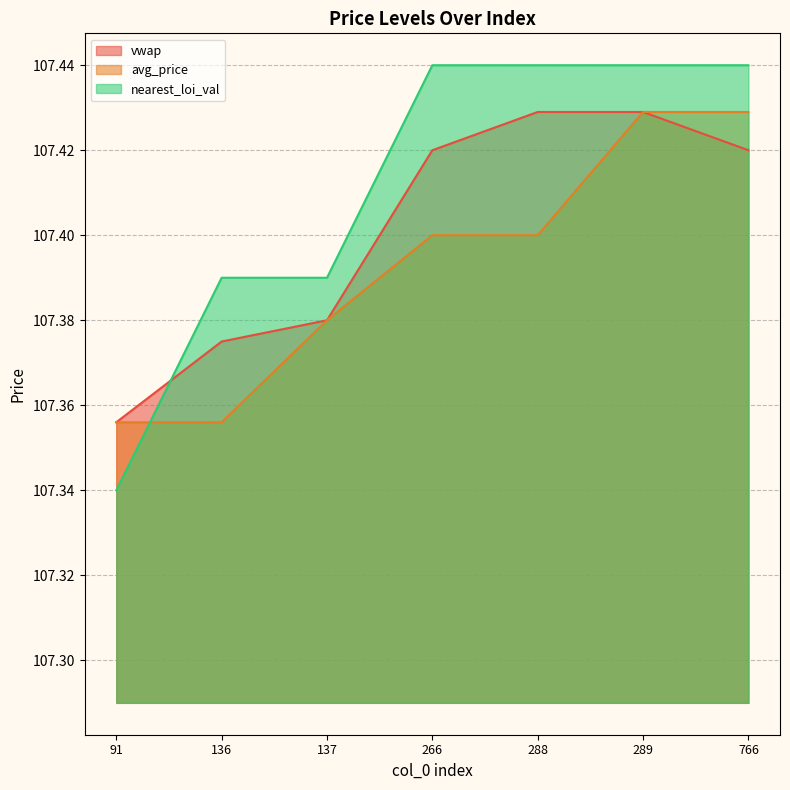

What is the value of the avg_price point at the 6th from the left?

107.4